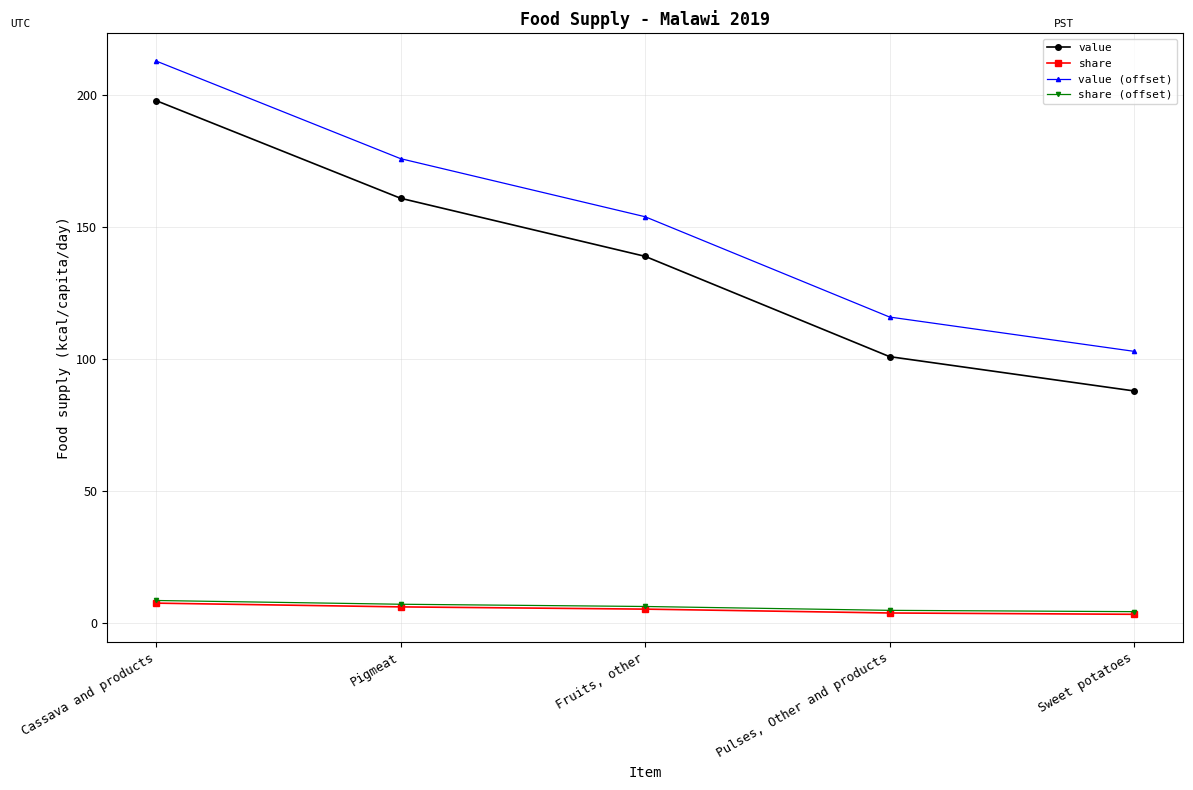

What is the difference between the maximum and minimum values in the share series?

4.2